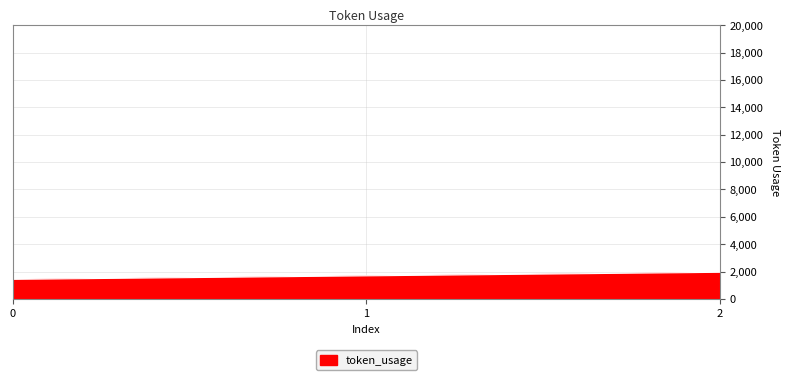

What value does the data have at 0, to the nearest 50?

1450